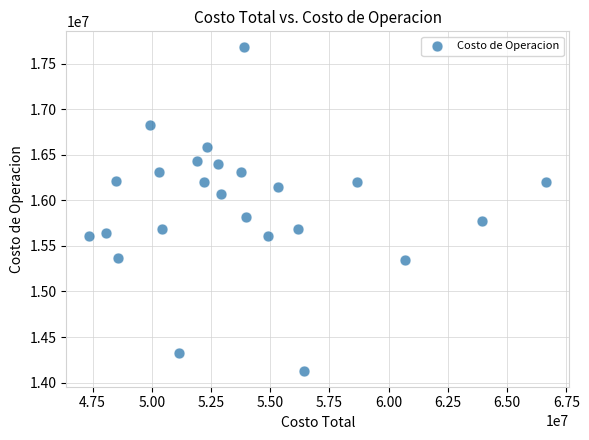

What Y value in the scatter plot is closest to 15904235?

15812122.6